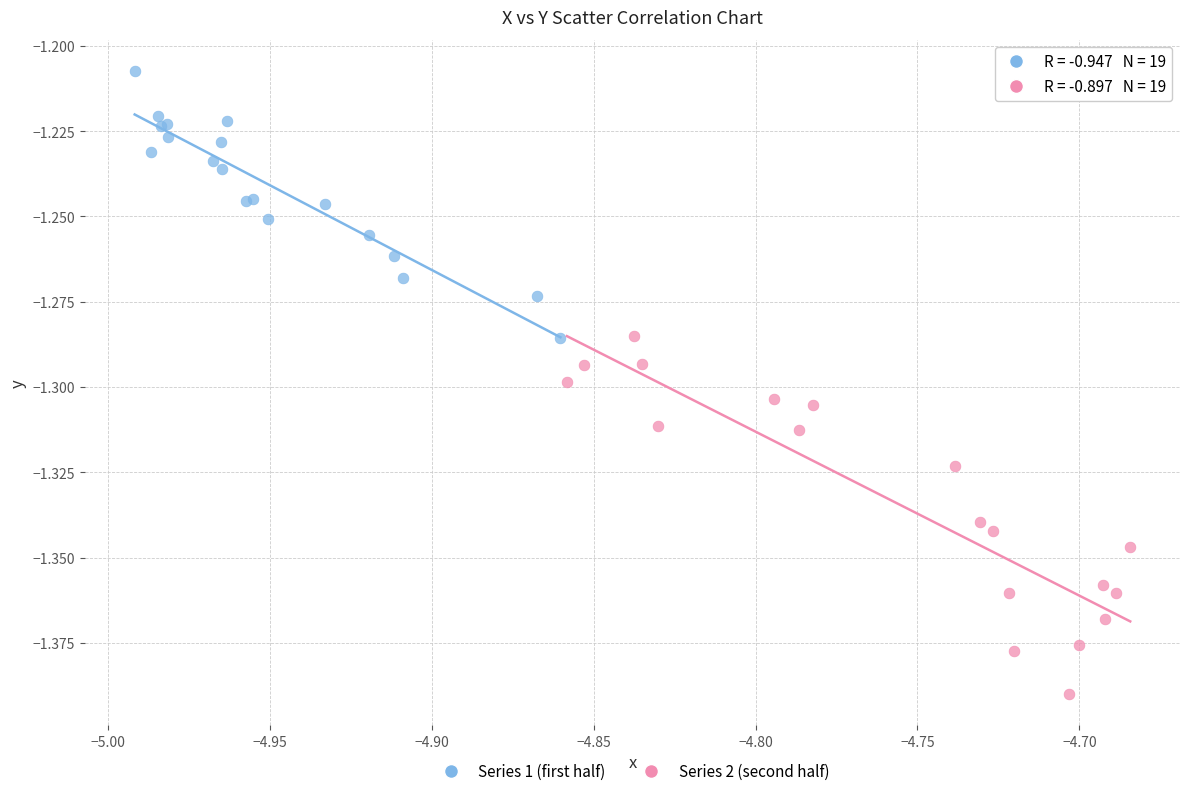

What are all the series names shown in the legend?

Series 1 (first half), Series 2 (second half)